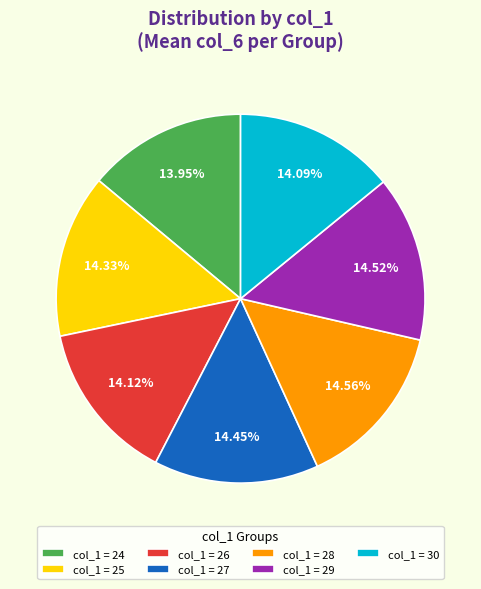

Is the sum of col_1 = 25 and col_1 = 30 greater than half?

No